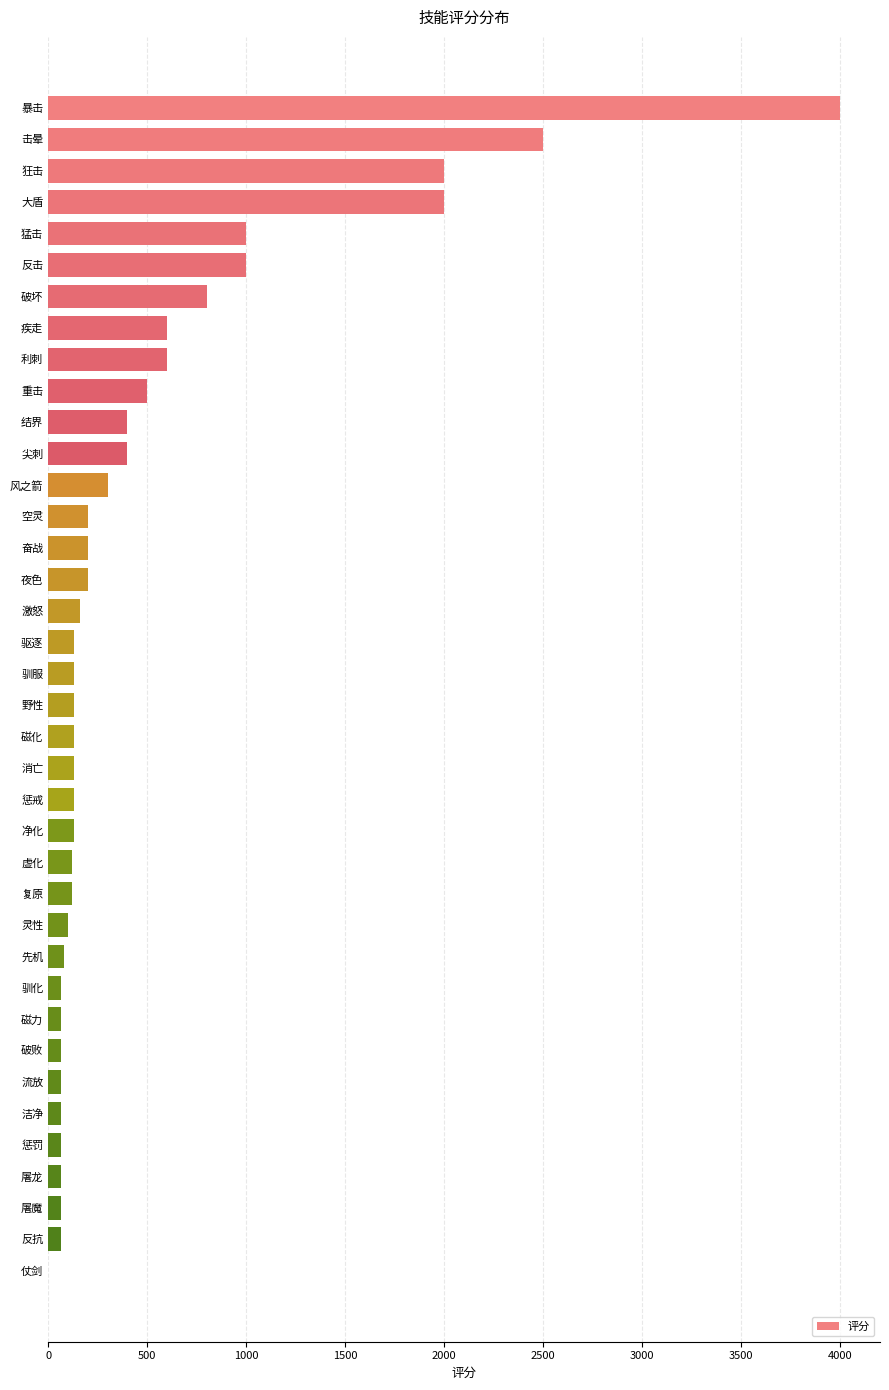

What is the maximum value shown in the chart?

4000